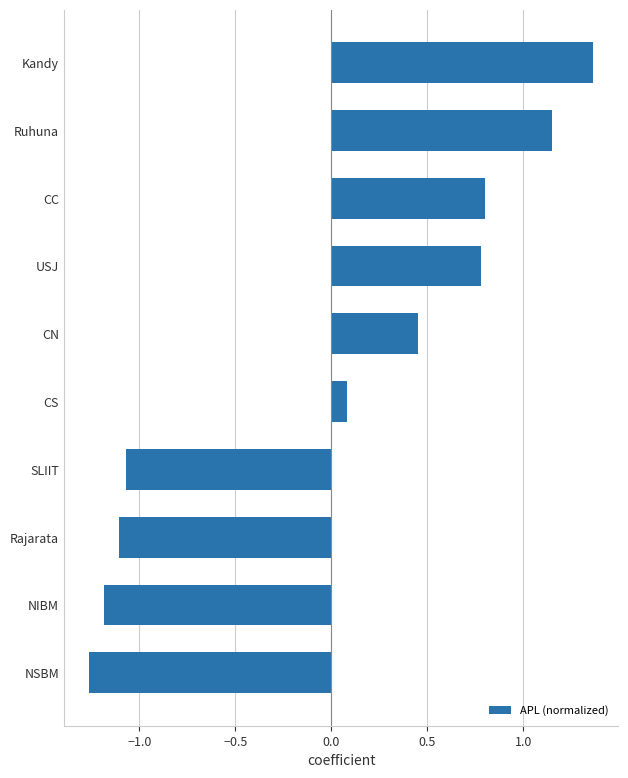

Where is the data nearest to the value 0?

CS